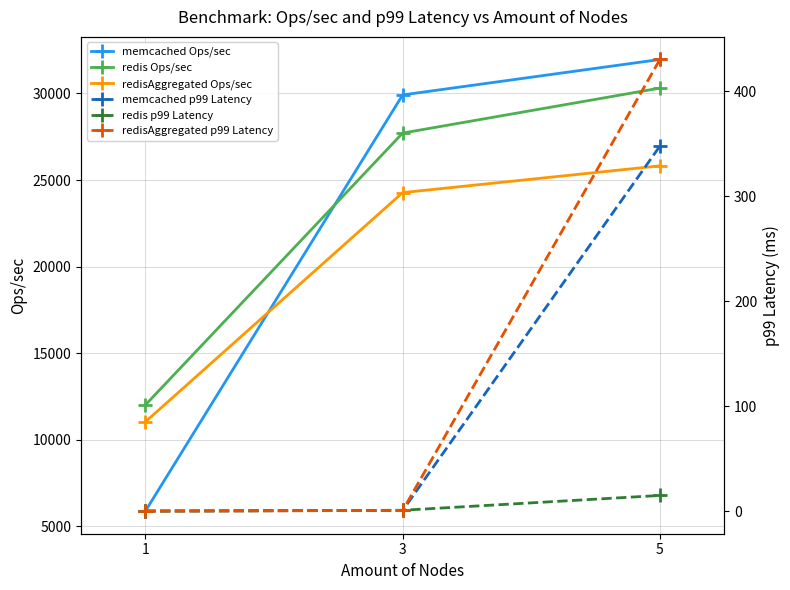

What are all the series names shown in the legend?

memcached Ops/sec, redis Ops/sec, redisAggregated Ops/sec, memcached p99 Latency, redis p99 Latency, redisAggregated p99 Latency